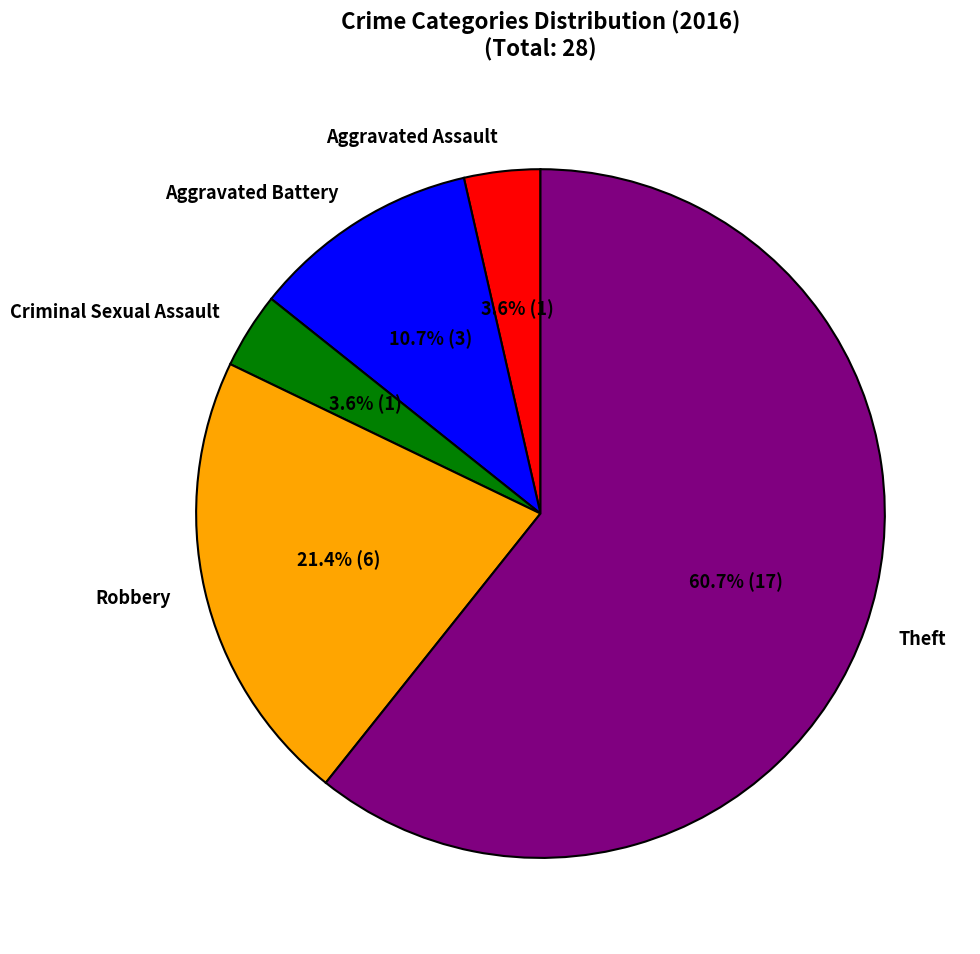

What percentage do Criminal Sexual Assault and Theft together represent?

64.3%